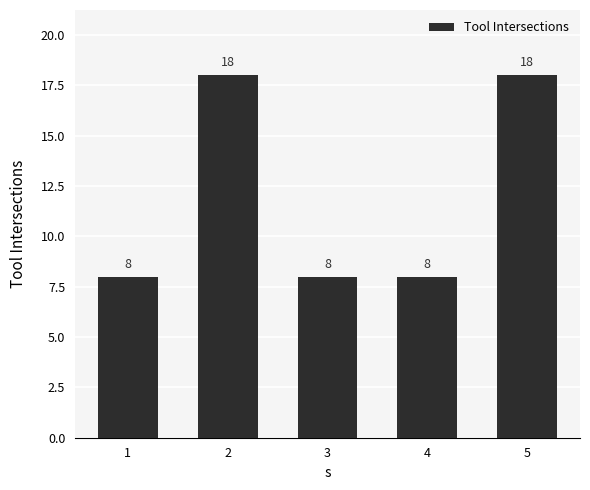

What is the smallest value displayed?

8